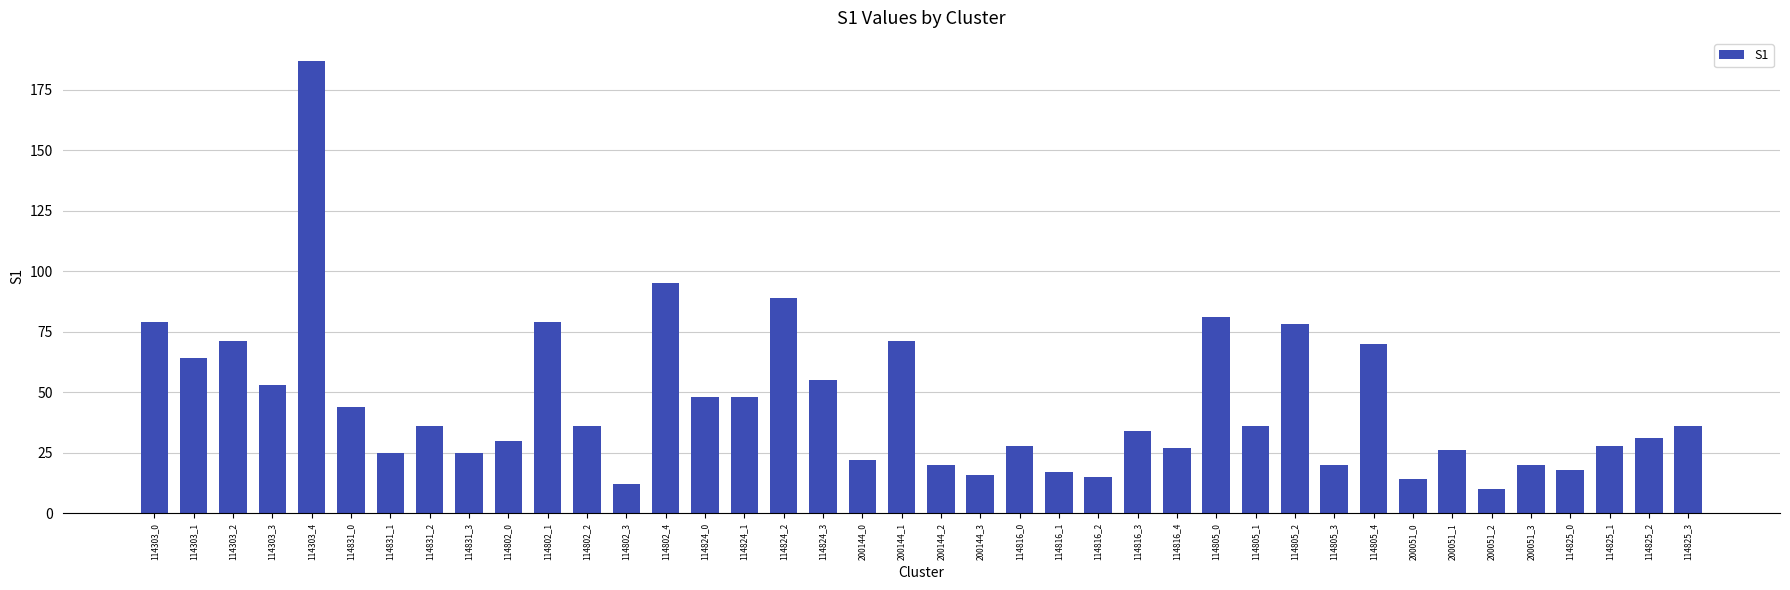

Are the bars horizontal?

No